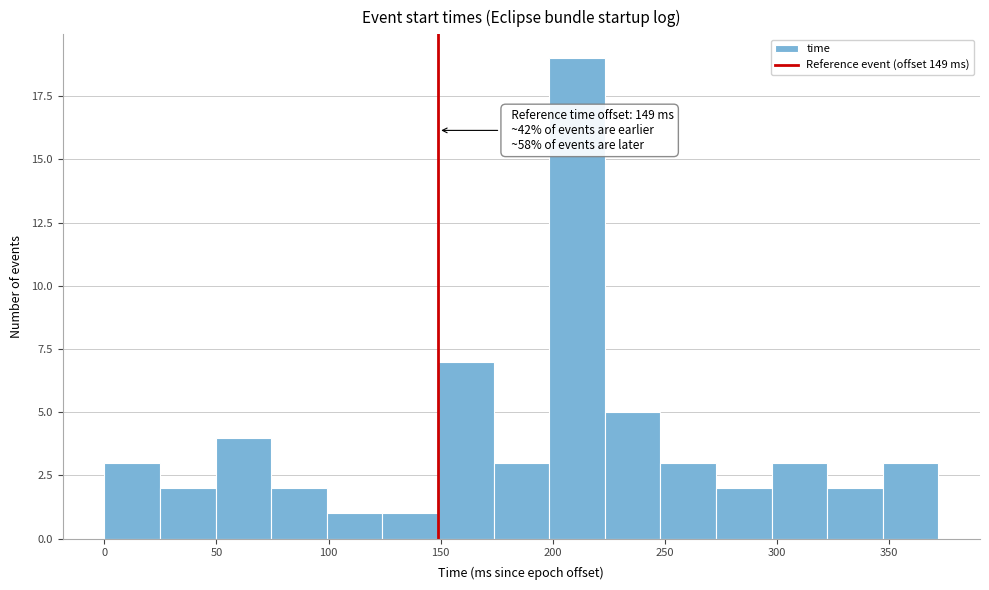

Which range on the x-axis has the tallest bar?

200 to 225